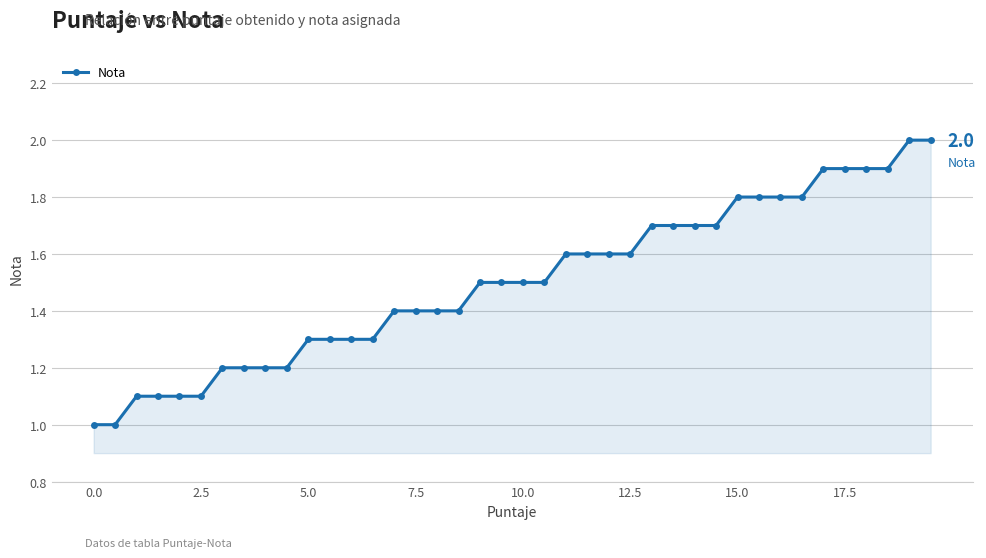

What is the value of the 7th point from the left?

1.2